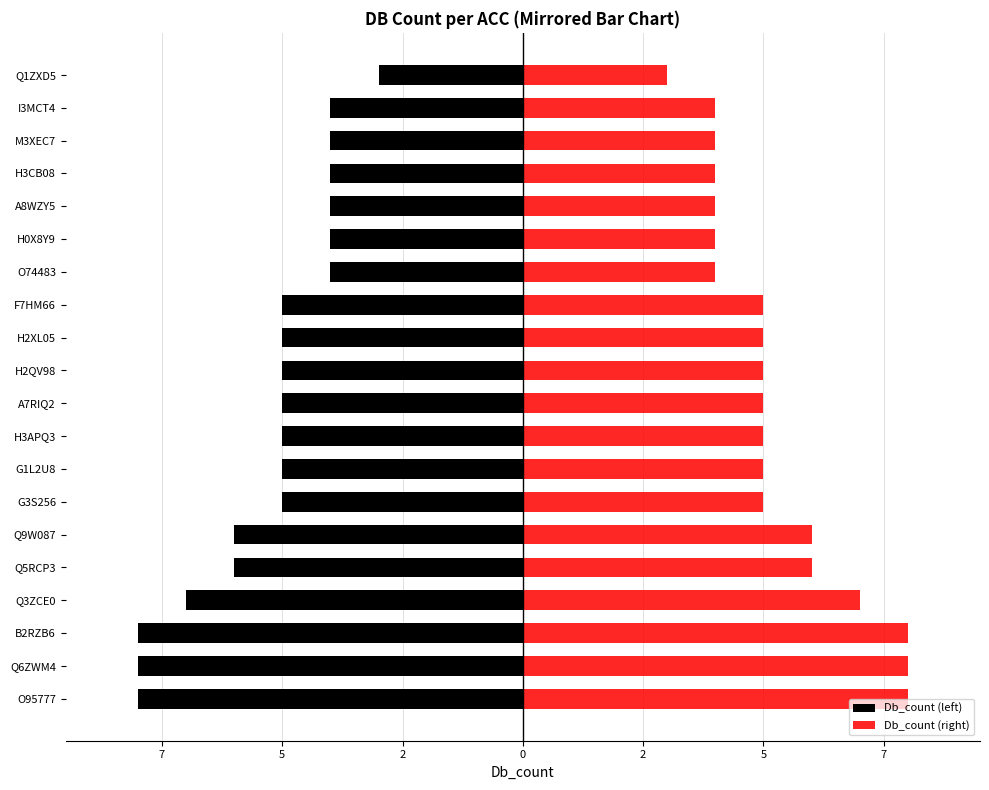

Which series has the largest total across all categories?

Db_count (right)